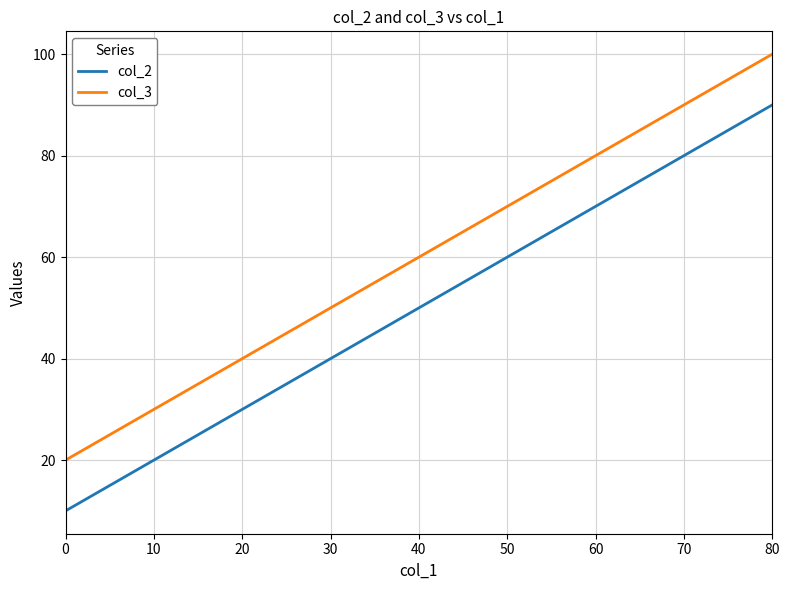

Rank the categories by col_3 value from lowest to highest.

0, 20, 40, 60, 80